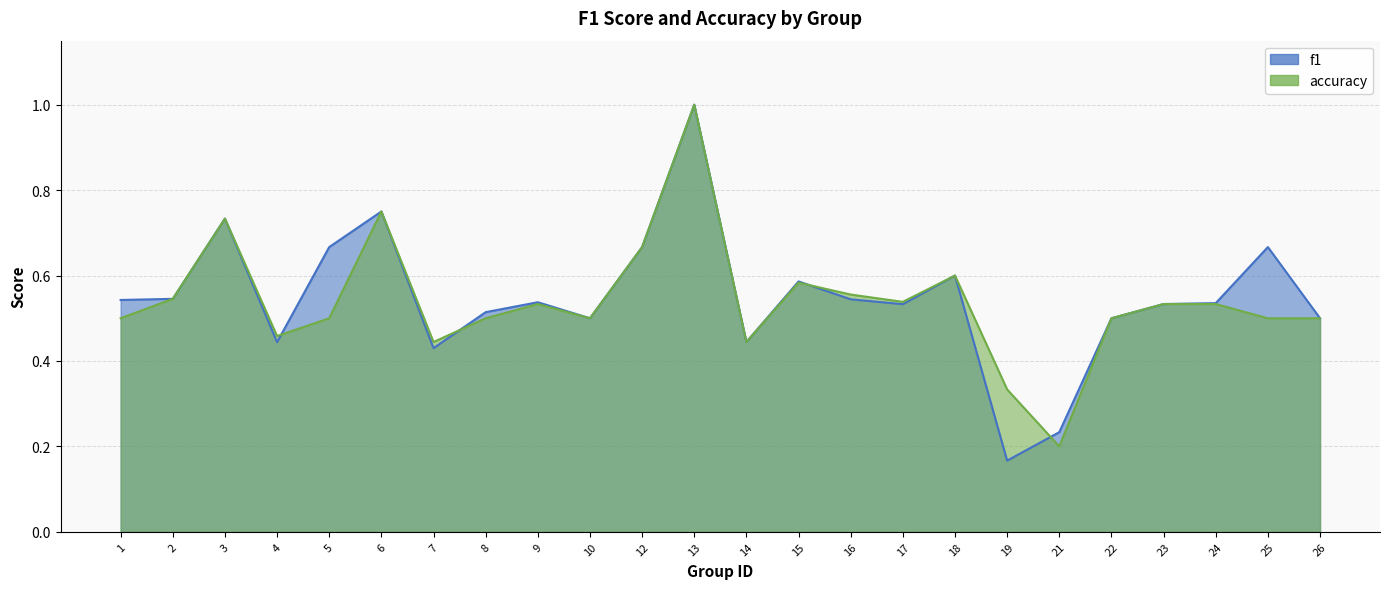

Which series has the largest total across all categories?

f1